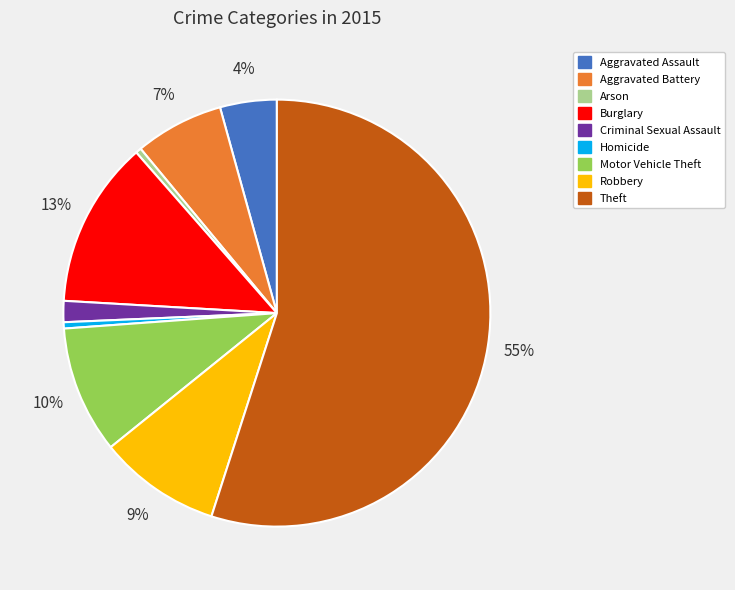

Which category has the biggest portion of the pie?

Theft